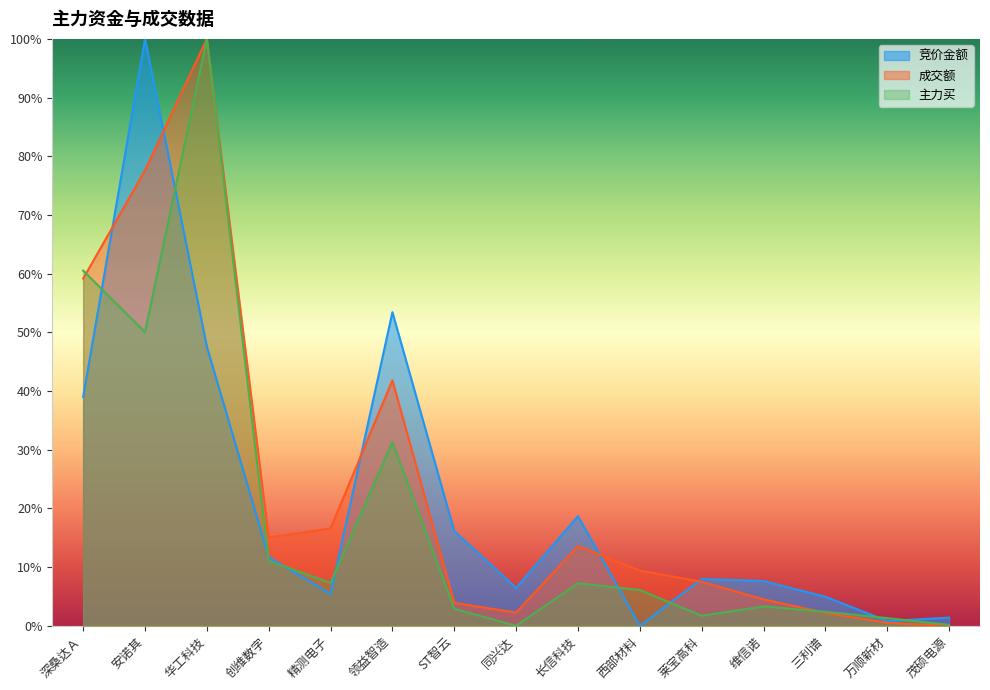

How many series are shown in this chart?

3